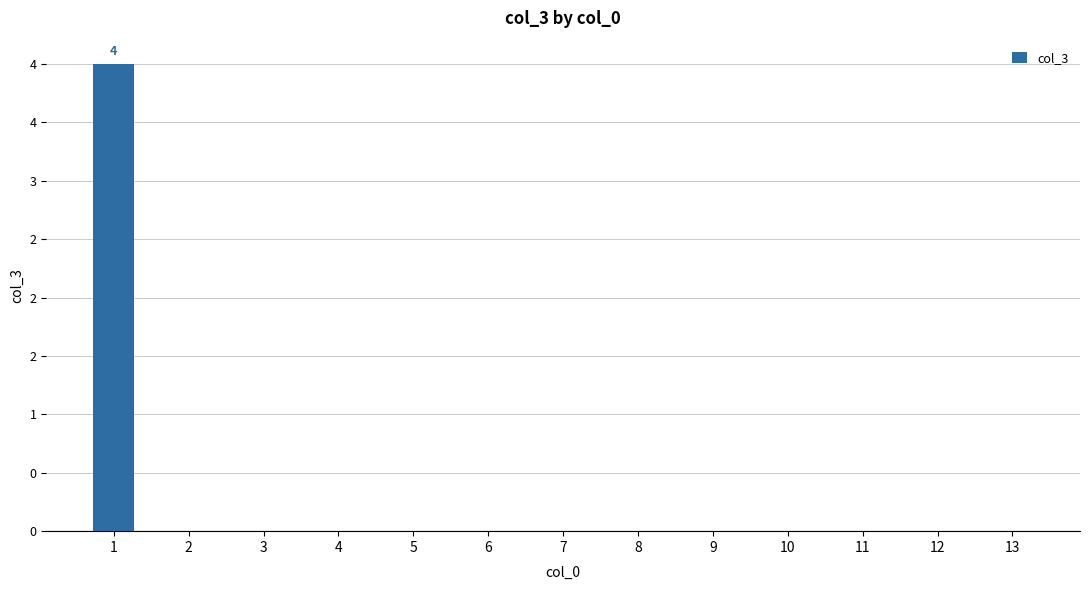

How many series are shown in this chart?

1